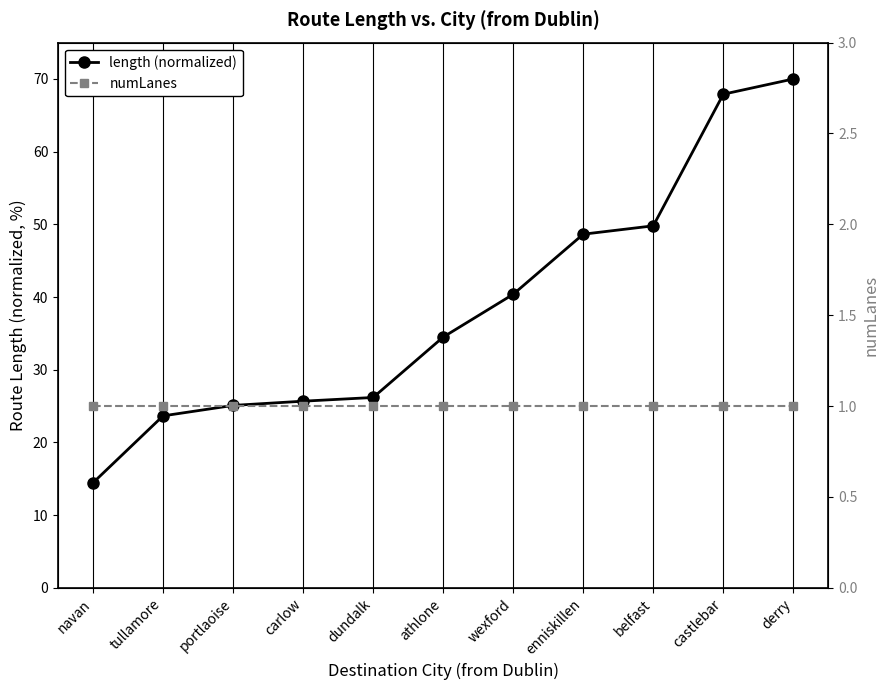

How many values in the length (normalized) series exceed 34?

6